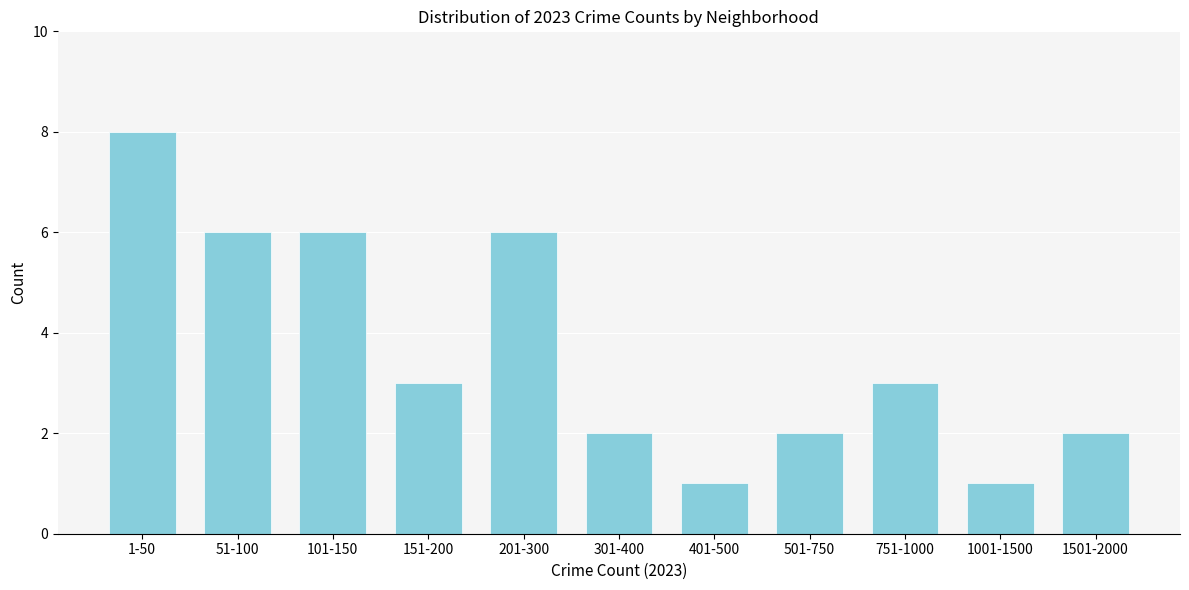

Reading left to right, what are all the values shown in this chart?

8	6	6	3	6	2	1	2	3	1	2